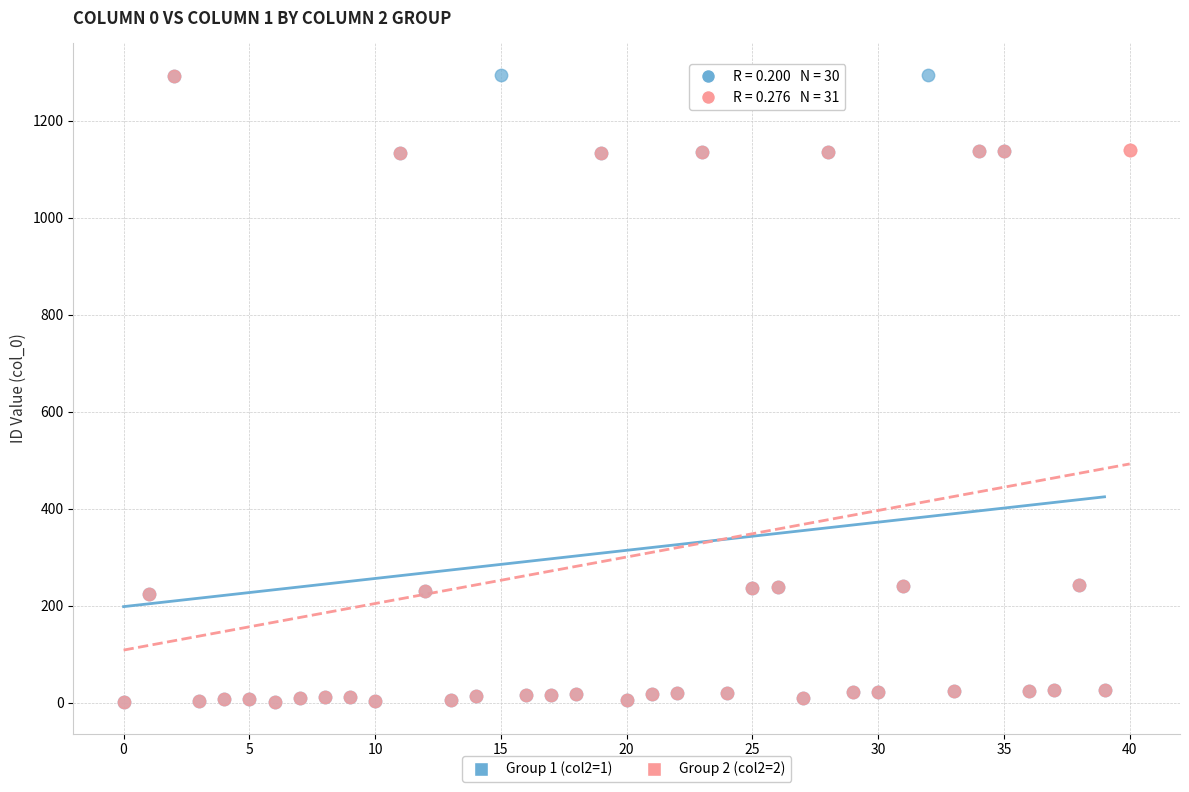

What are all the series names shown in the legend?

Group 1 (col2=1), Group 2 (col2=2)